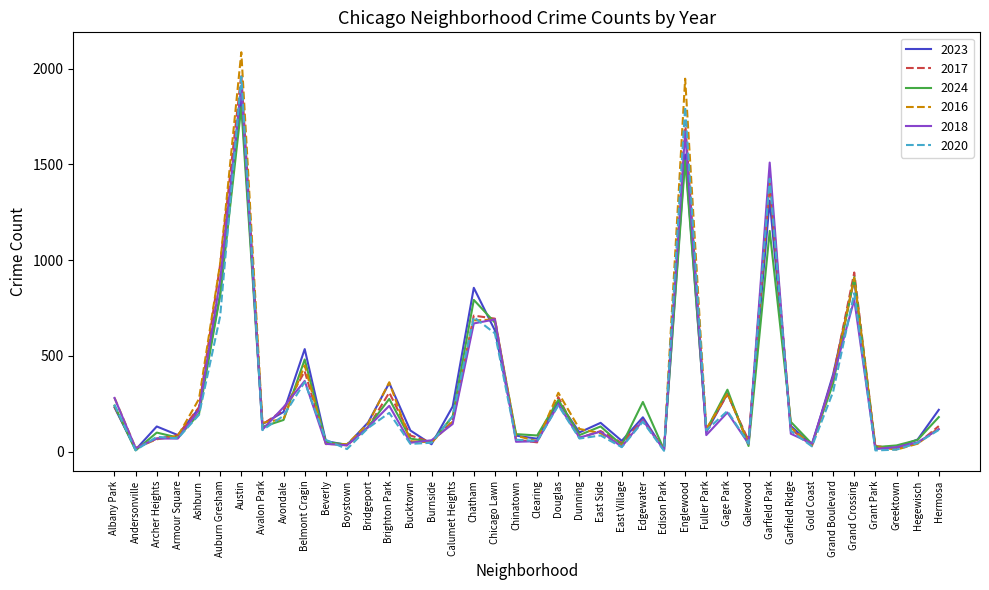

What is the spread (max minus min) of values at Gage Park?

119